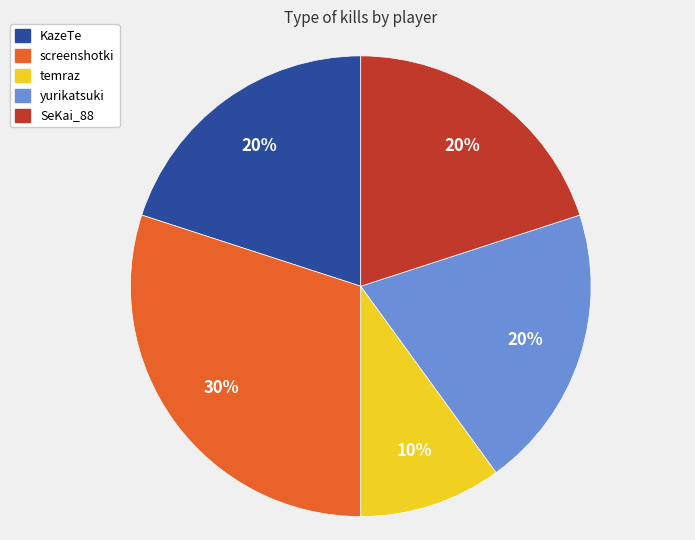

Count the number of slices in the pie.

5